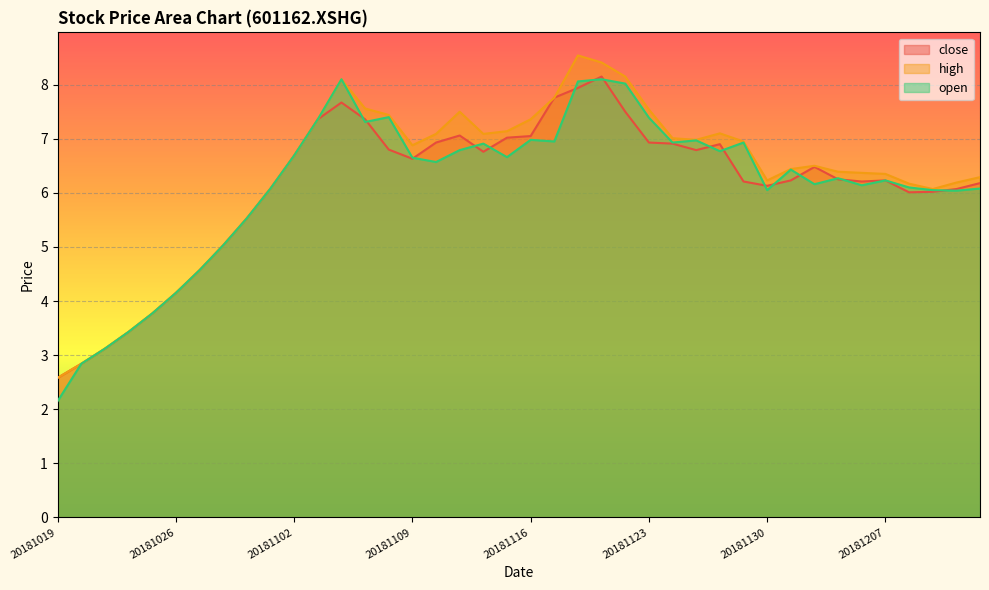

What is the greatest value displayed?

8.5